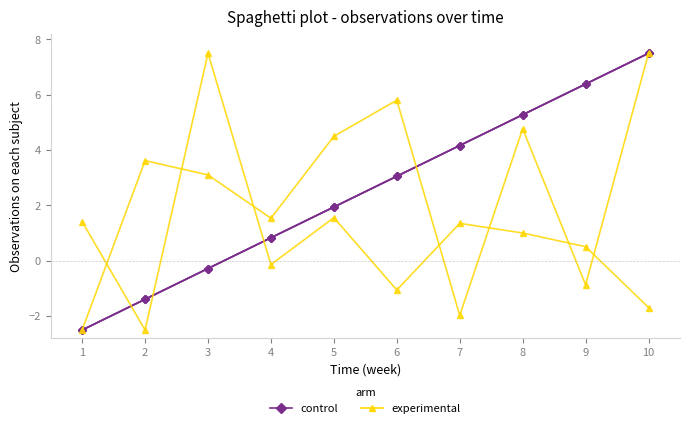

Reading left to right, transcribe all the data shown in this chart.

control: 1=-2.5	2=-1.4	3=-0.3	4=0.8	5=1.9	6=3.1	7=4.2	8=5.3	9=6.4	10=7.5
experimental: 1=-2.5	2=3.6	3=3.1	4=1.5	5=4.5	6=5.8	7=-2.0	8=4.8	9=-0.9	10=7.5